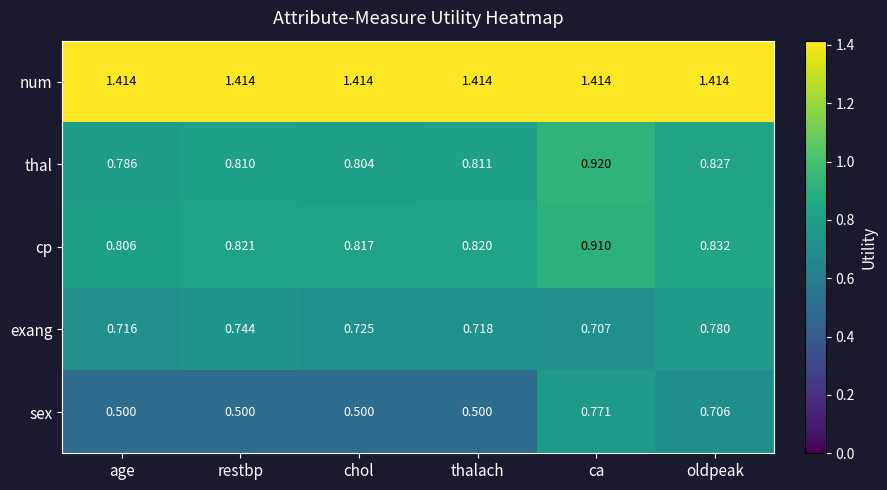

At which category is the sum across all series the highest?

ca